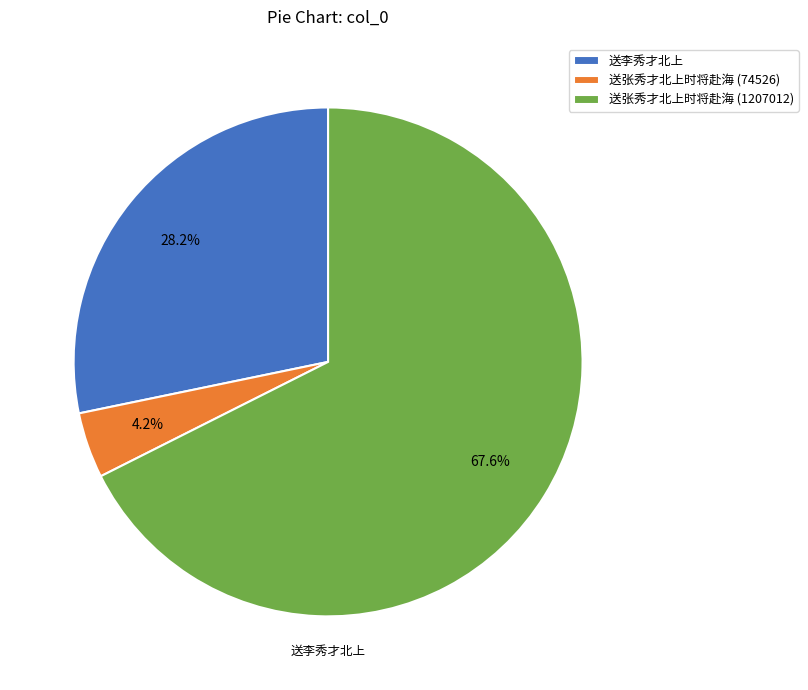

Which slice is the smallest?

送张秀才北上时将赴海 (74526)